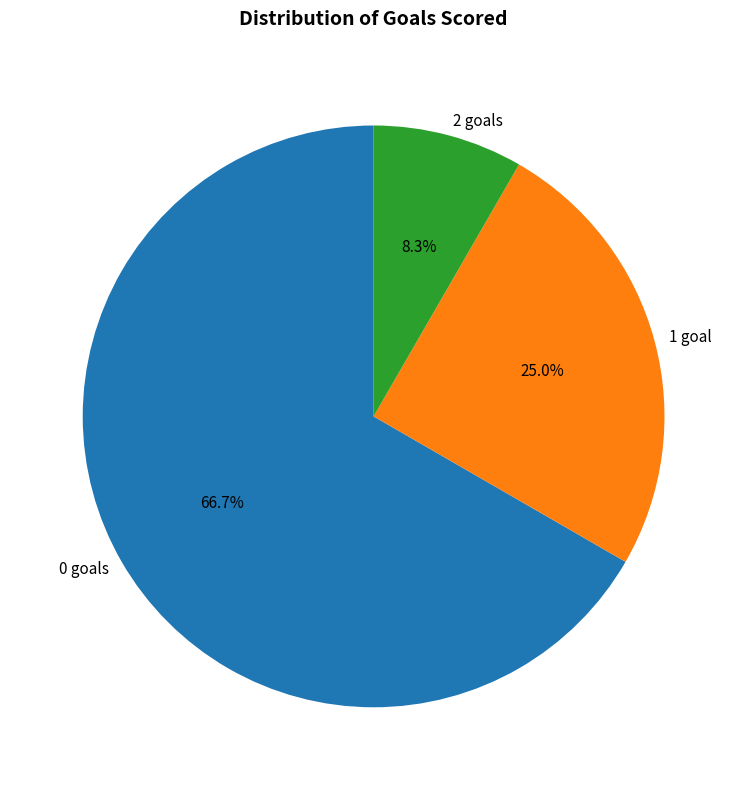

Is 0 goals the majority of the pie?

Yes